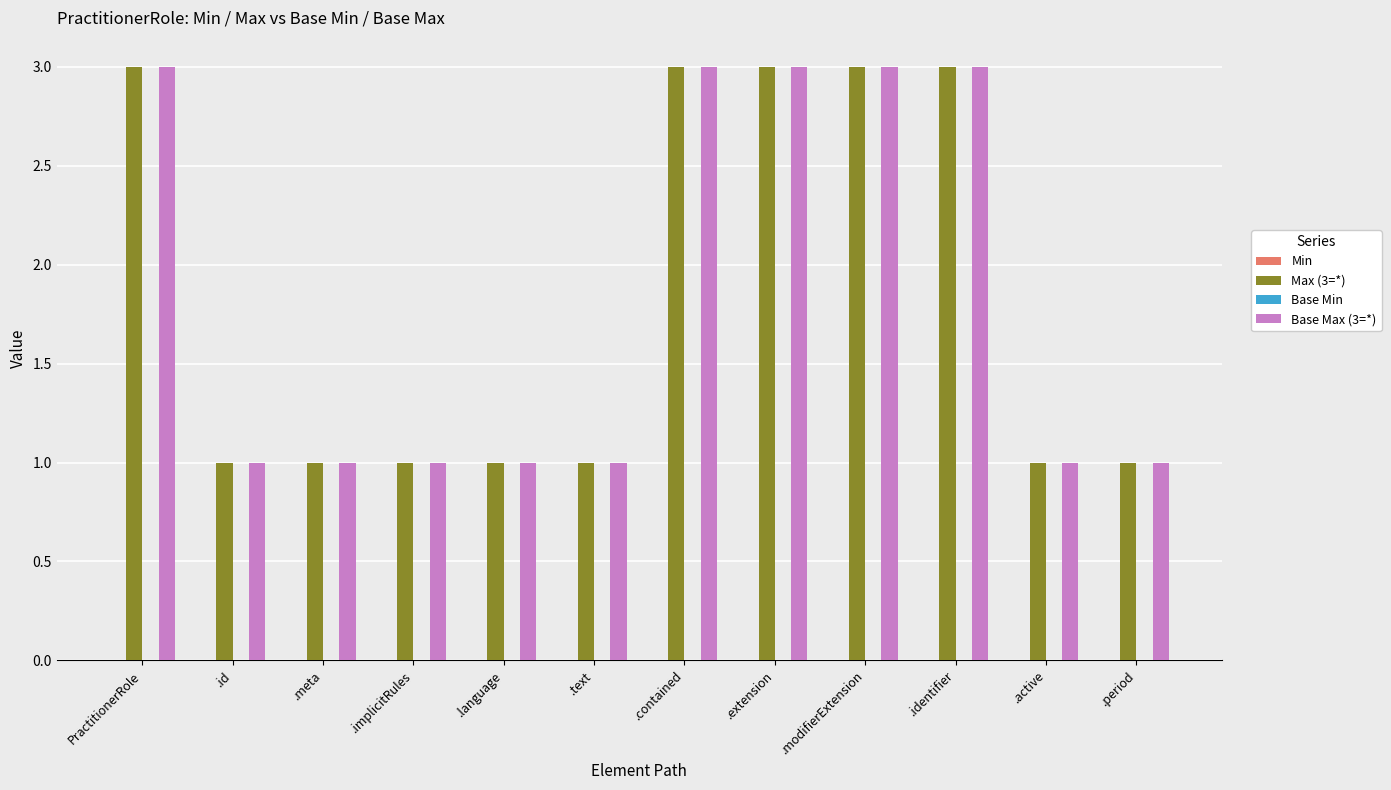

Does the chart contain any negative values?

No